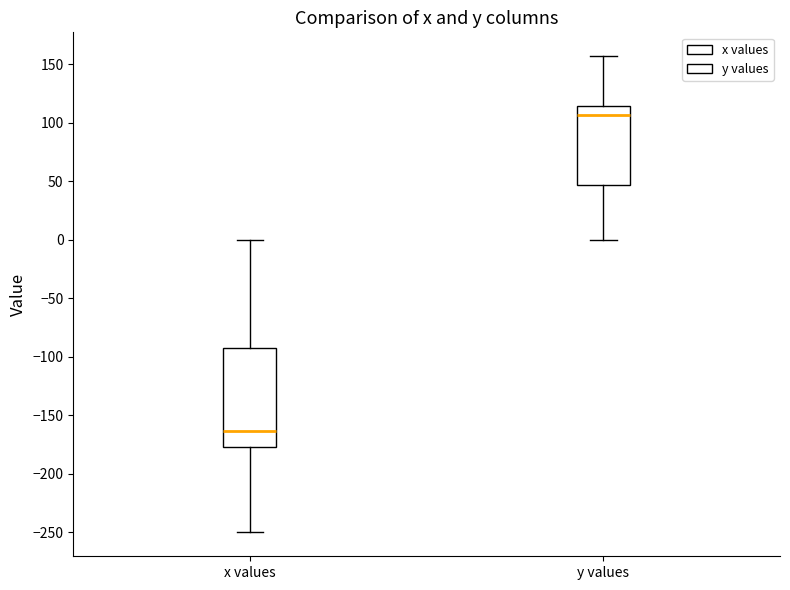

Comparing the boxes themselves (not the whiskers), which one is the tallest?

x values